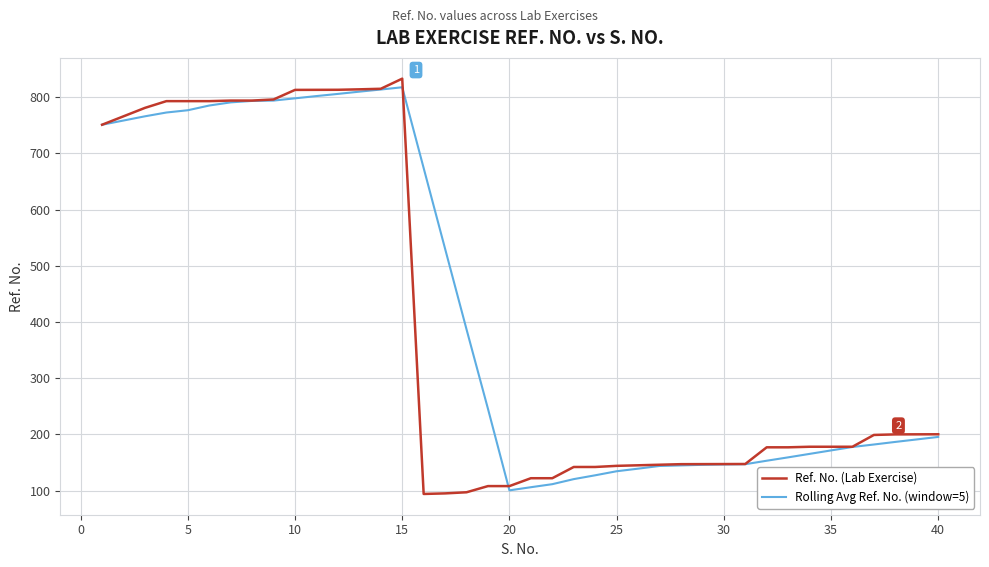

Which series has the largest range (max minus min)?

Ref. No. (Lab Exercise)